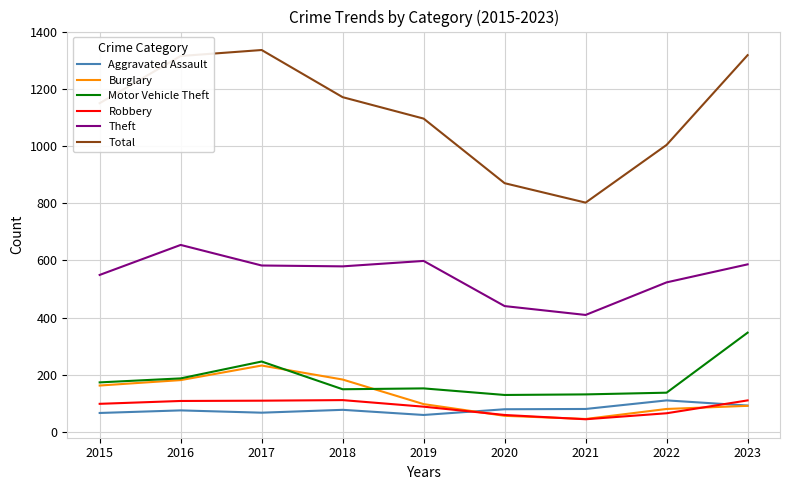

What is the minimum value shown in the chart?

44